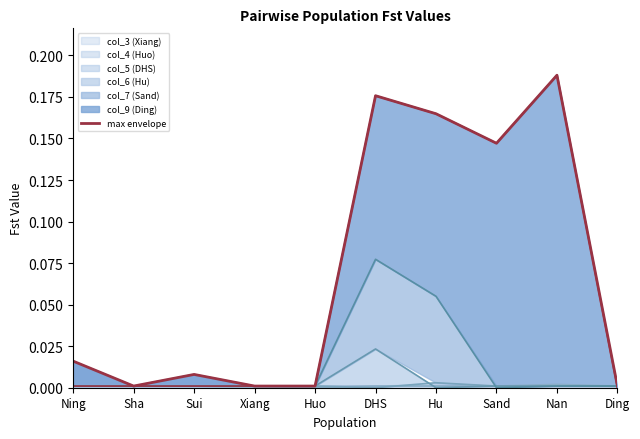

How many points are higher than both their immediate neighbors (excluding endpoints)?

3